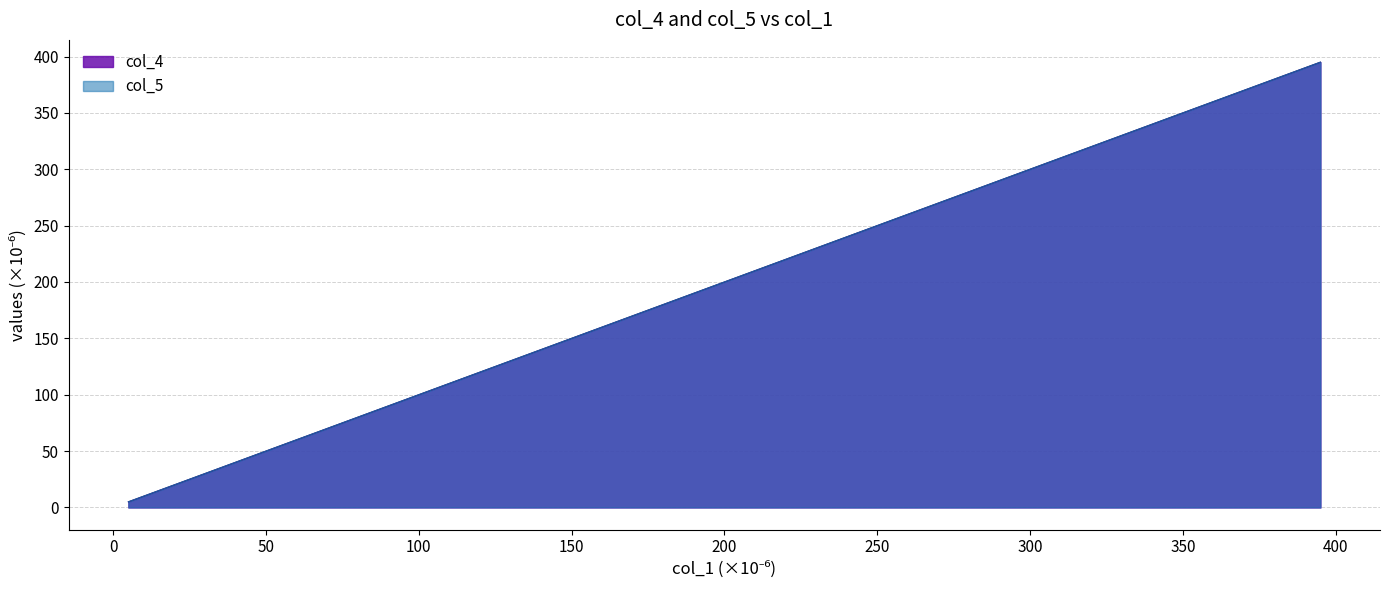

What is the difference between the second highest and second lowest values in the col_4 series?

370.0